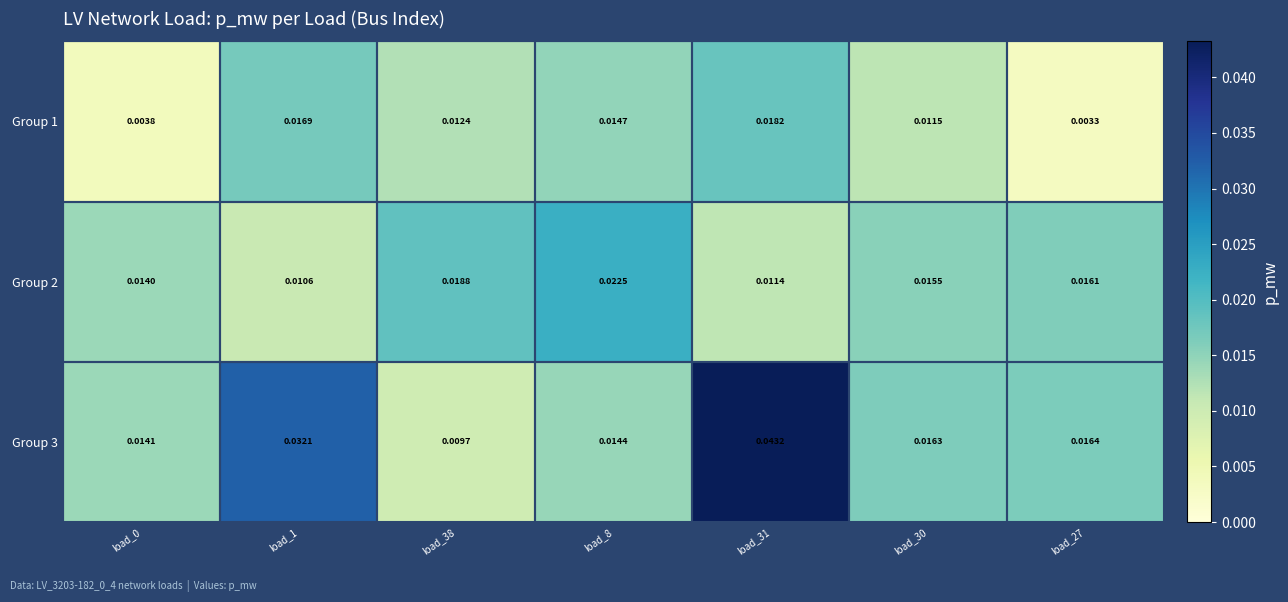

Is the value of Group 3 at load_38 greater than the value of Group 1 at load_8?

No